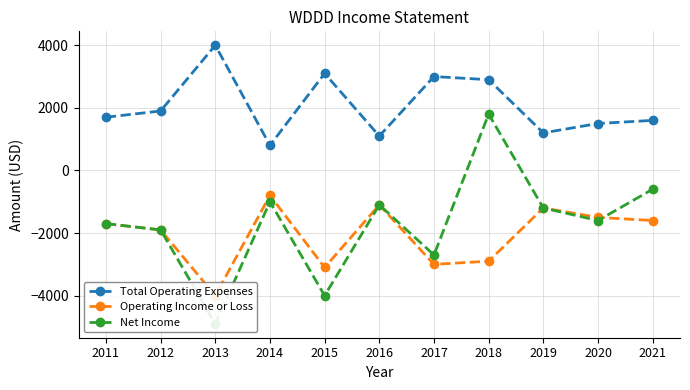

How many values in Net Income are below zero?

10